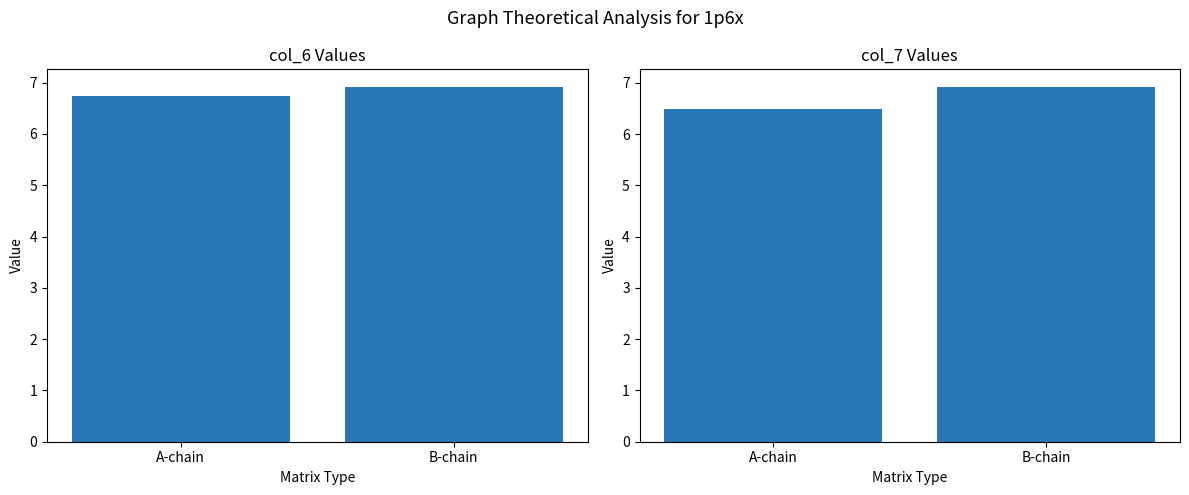

What is the lowest value of the col_7 series?

6.5